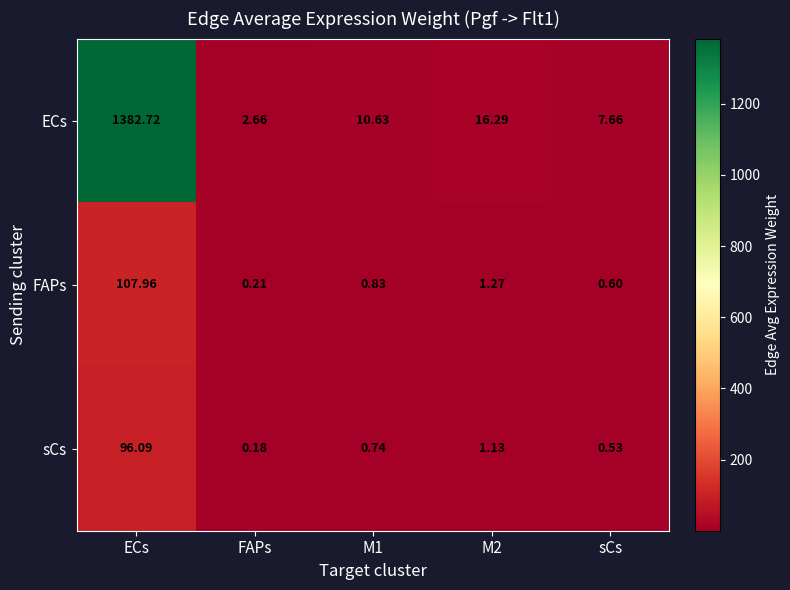

Which category has the lowest value across all series?

FAPs